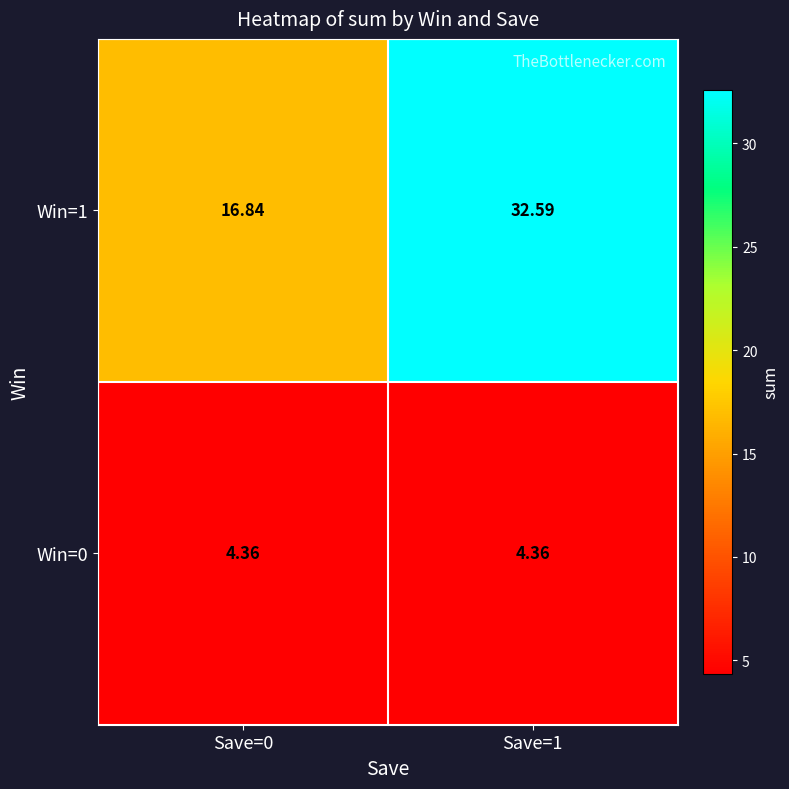

What is the spread (max minus min) of values at Save=0?

12.5